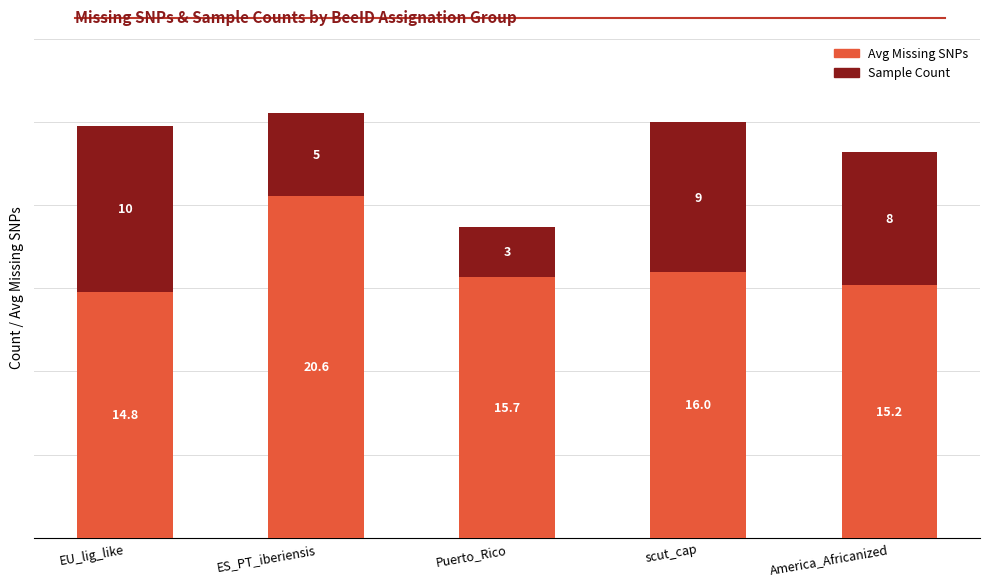

At which category is the sum across all series the highest?

ES_PT_iberiensis